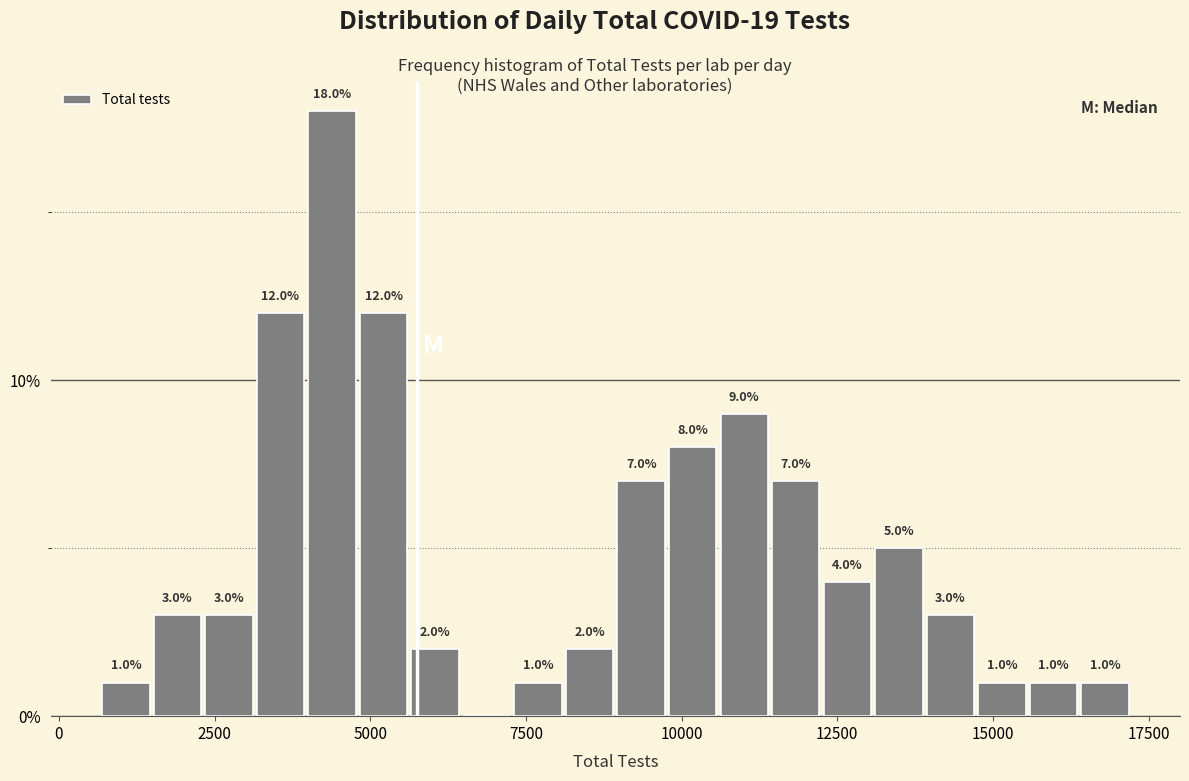

Read against the x-axis, roughly where is the centre of the tallest bar?

4500